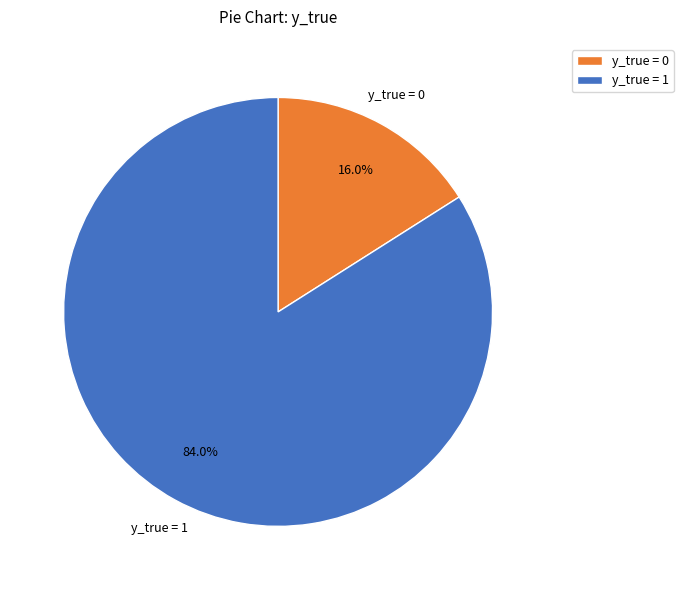

True or false: y_true = 1 accounts for 68% of the total.

False